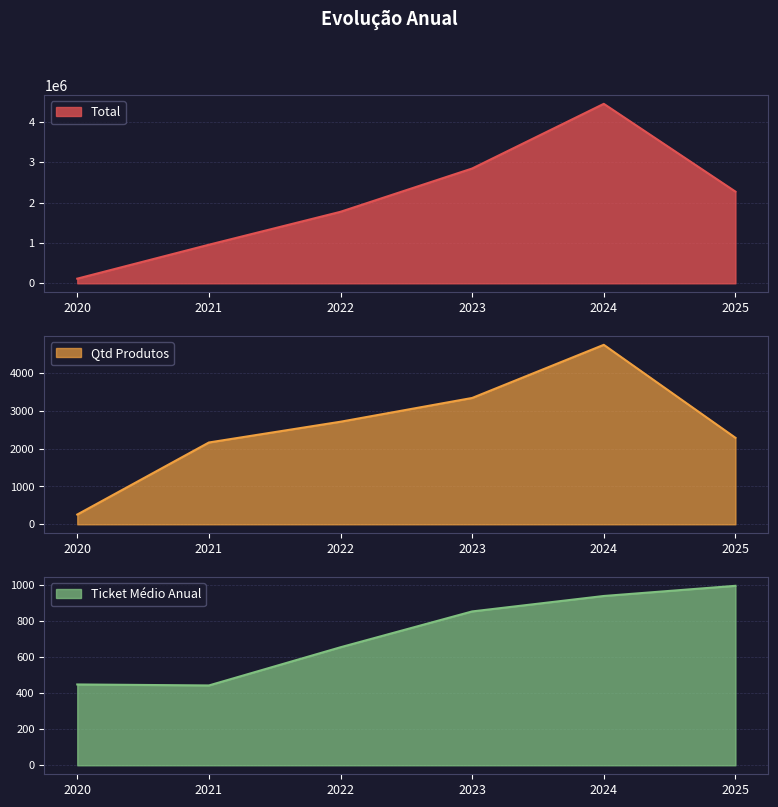

True or false: Qtd Produtos has a value of 4736.0 at 2024.

True